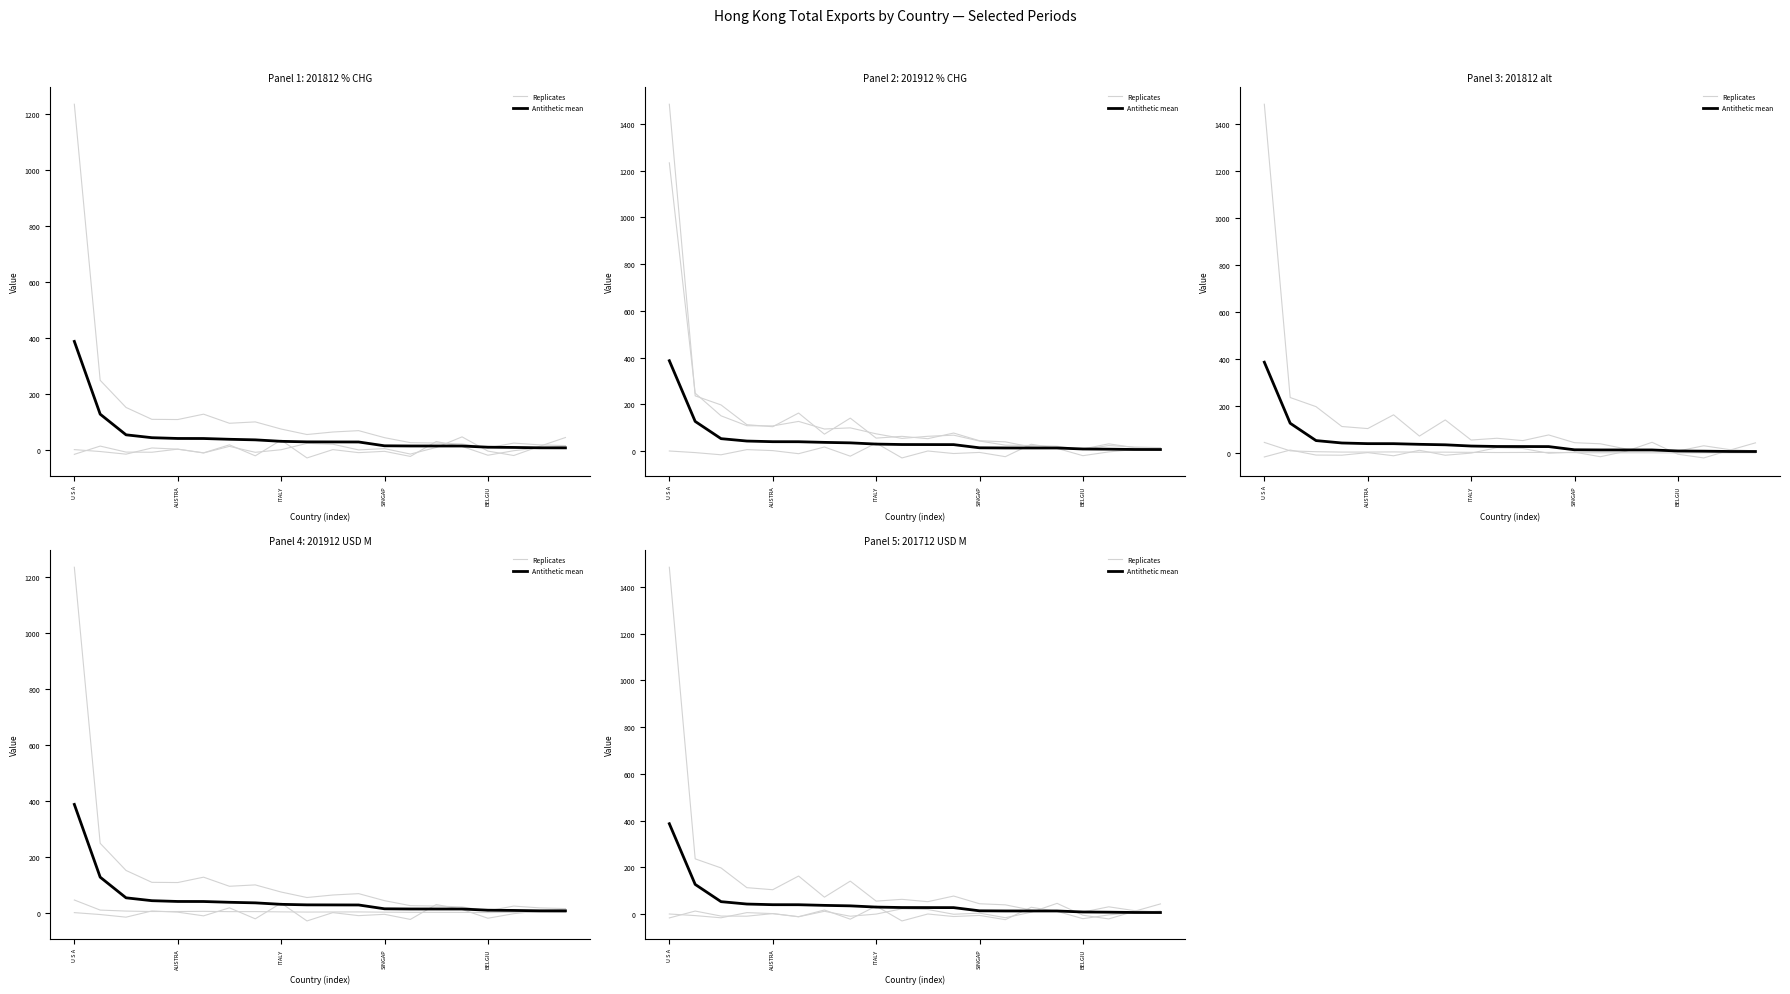

Which category has the lowest value in the Replicates series?

17